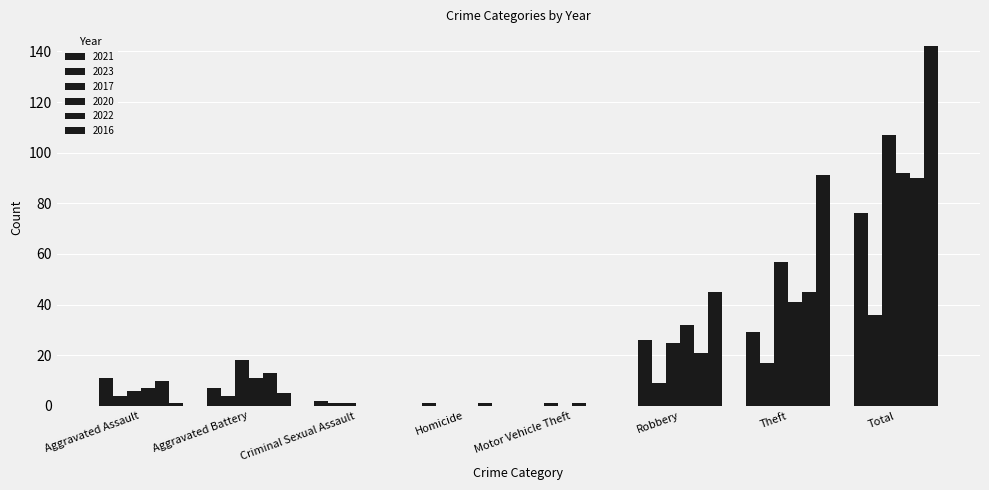

What is the maximum value for 2023?

36